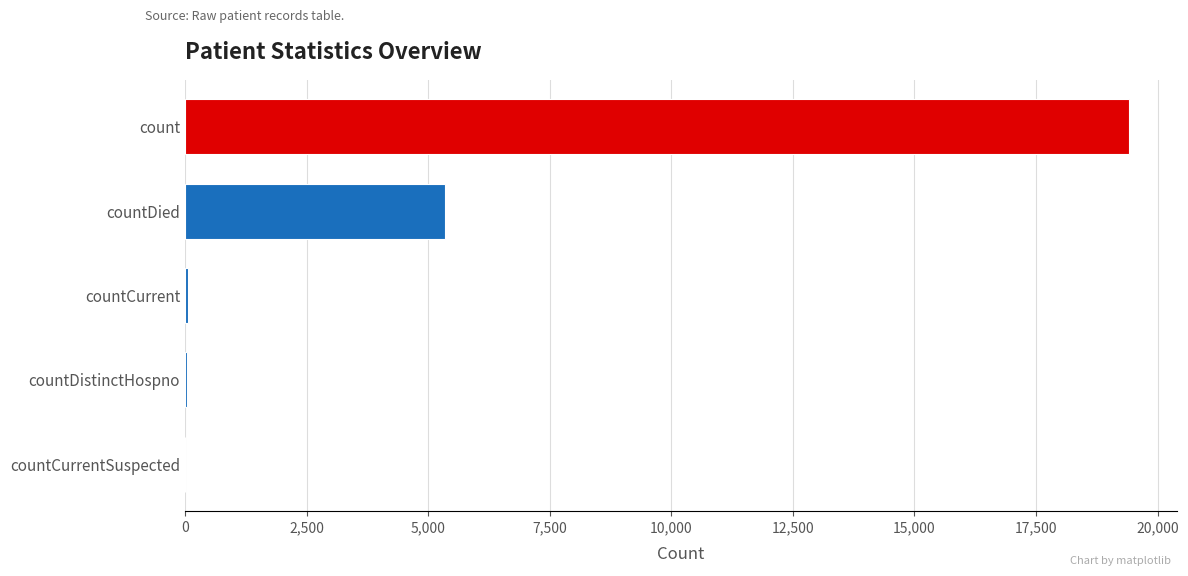

The value at countDied is 5357. True or false?

True